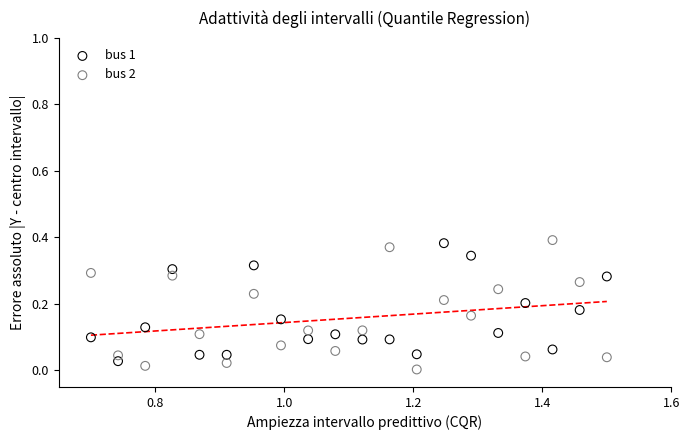

Which series reaches the maximum Y coordinate?

bus 2